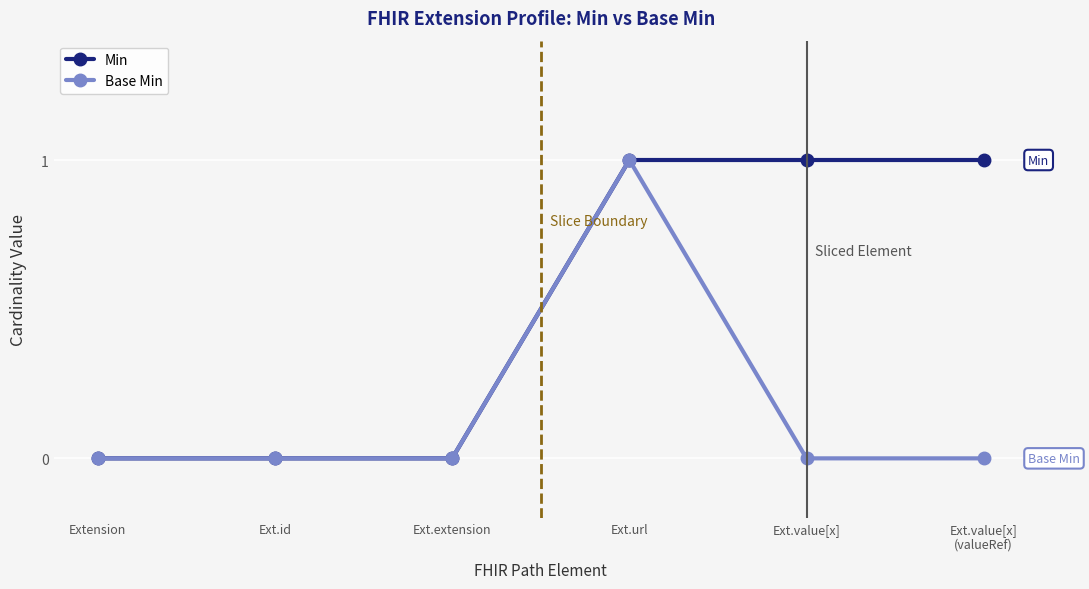

How many lines are shown in the chart?

2